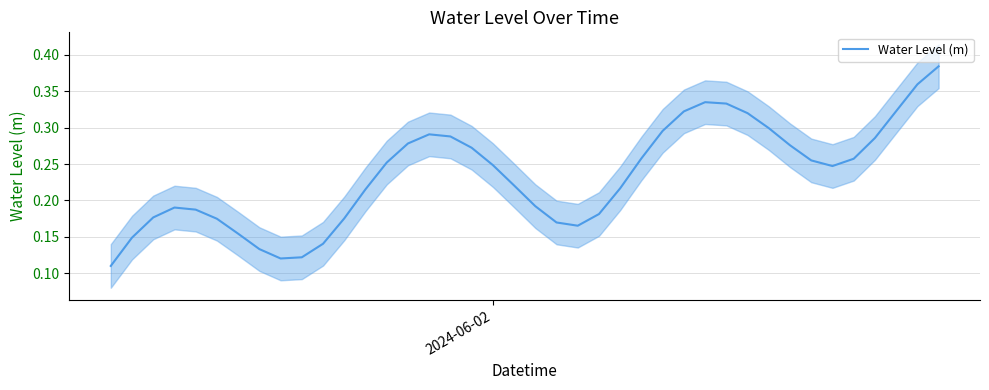

What is the value of the 23rd point from the left?

0.2